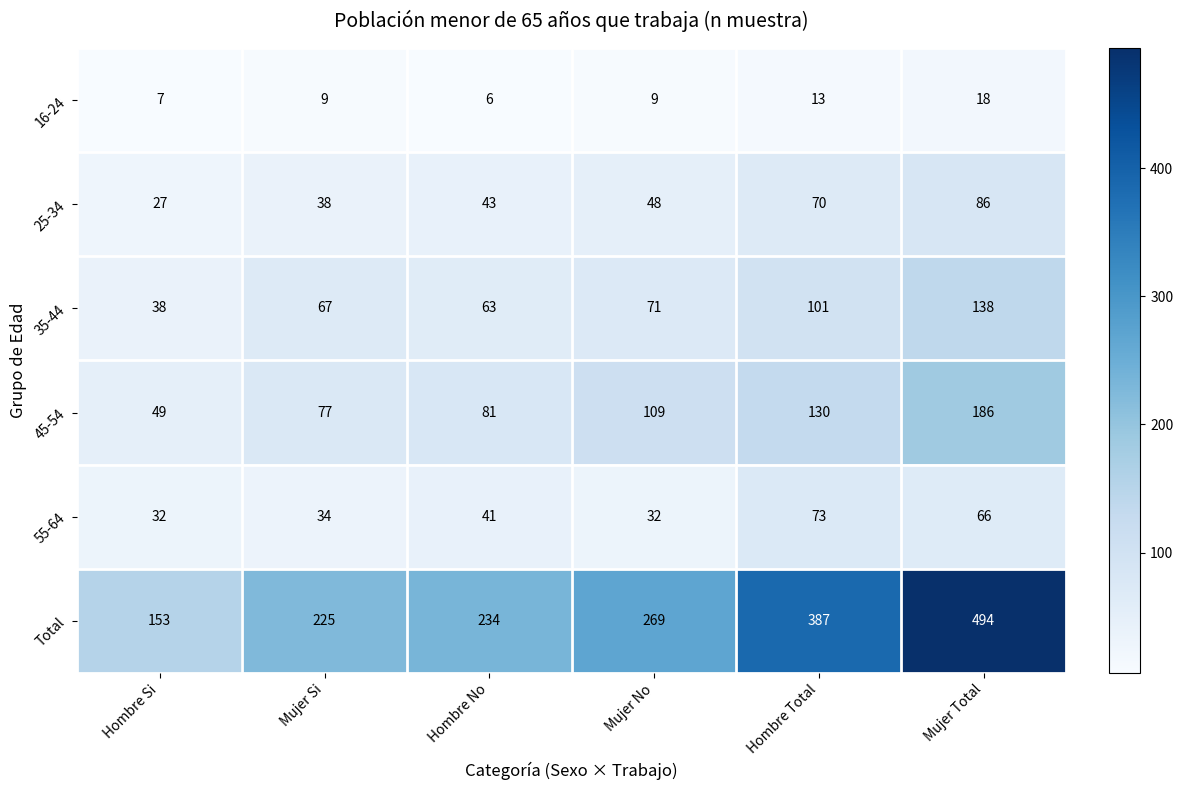

Which series has the widest spread of values?

Total